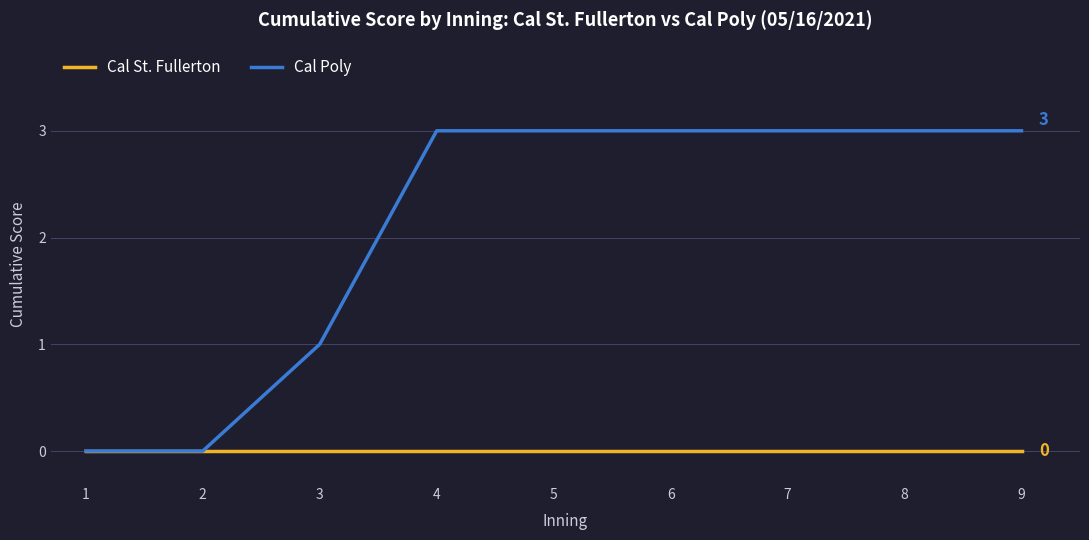

Reading left to right, extract all data points from this chart.

Cal St. Fullerton: 0	0	0	0	0	0	0	0	0
Cal Poly: 0	0	1	3	3	3	3	3	3